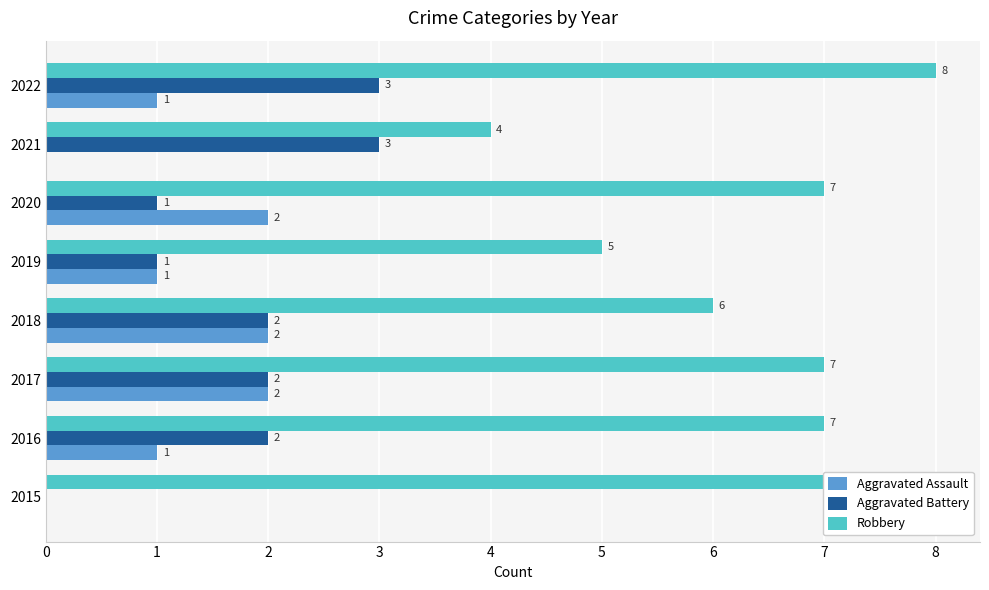

What is the sum of all Aggravated Assault values?

9